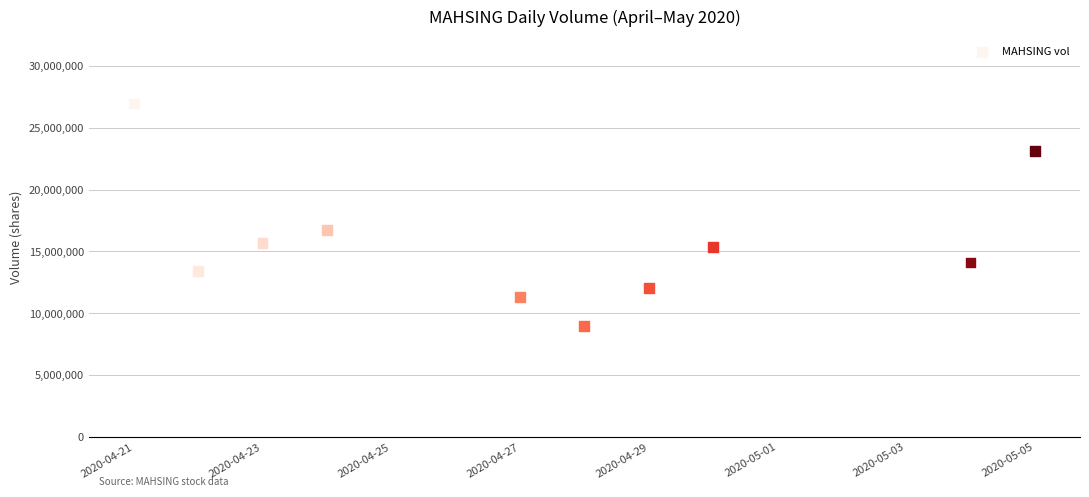

What Y value in the scatter plot is closest to 17963400?

16761000